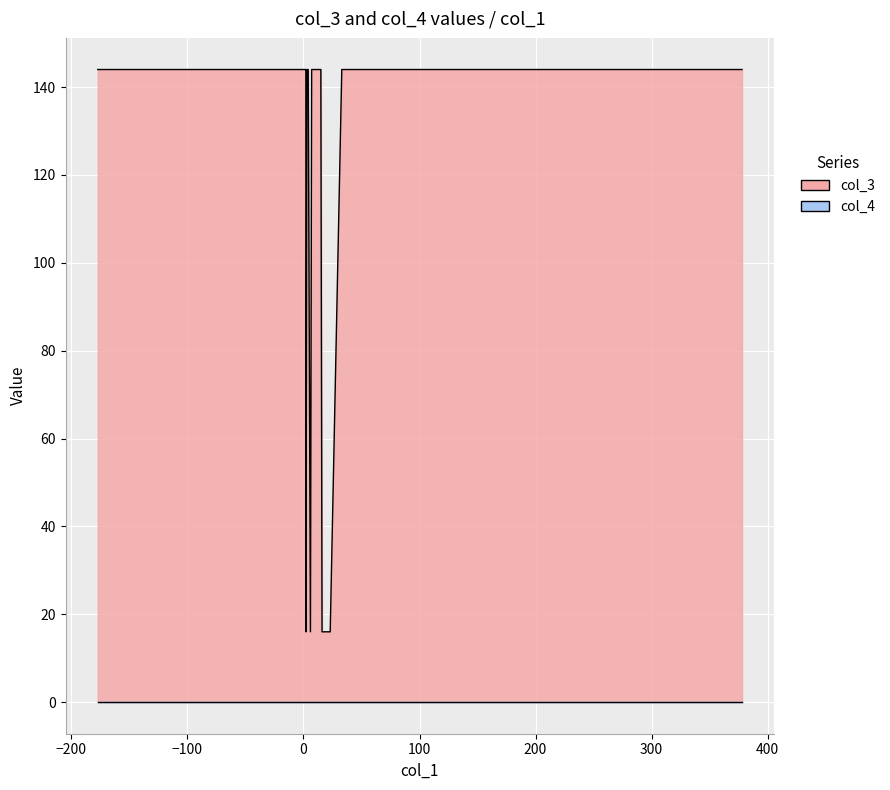

How many data points in col_3 are less than 144?

5